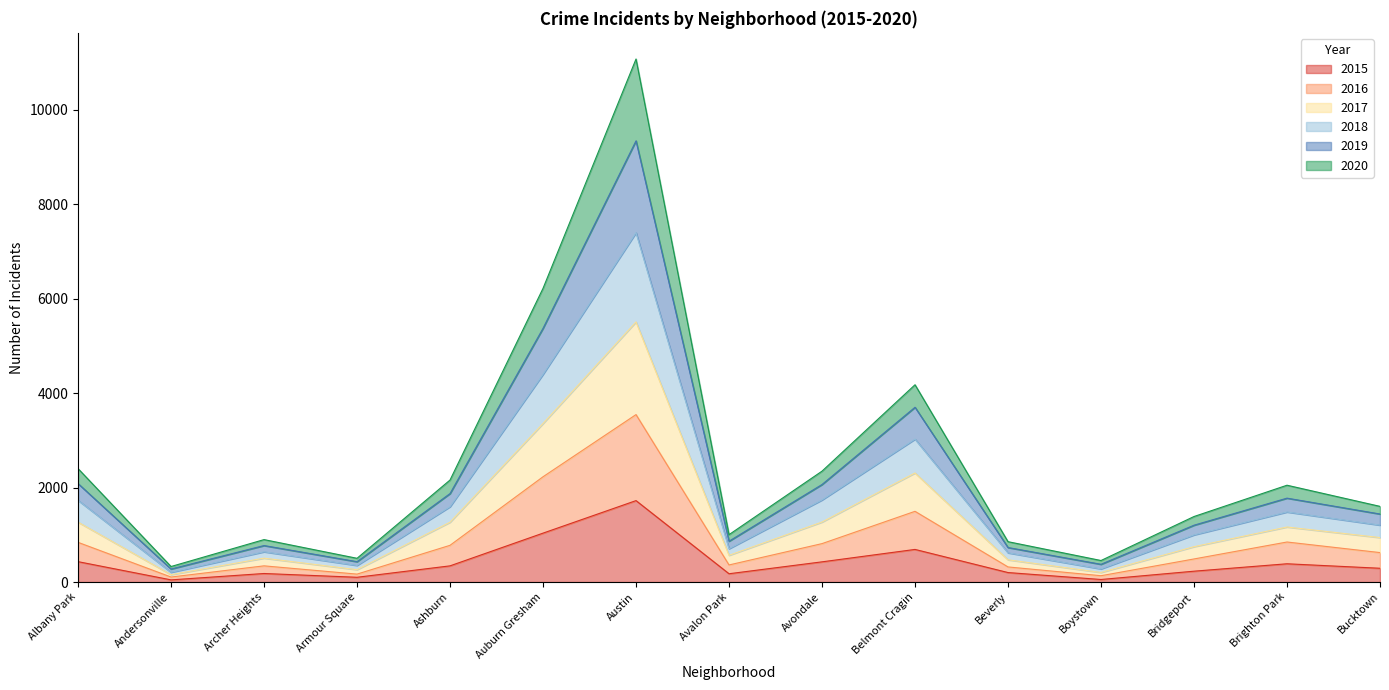

Rank the categories by 2016 value from lowest to highest.

Andersonville, Boystown, Armour Square, Beverly, Archer Heights, Avalon Park, Bridgeport, Bucktown, Ashburn, Avondale, Albany Park, Brighton Park, Belmont Cragin, Auburn Gresham, Austin